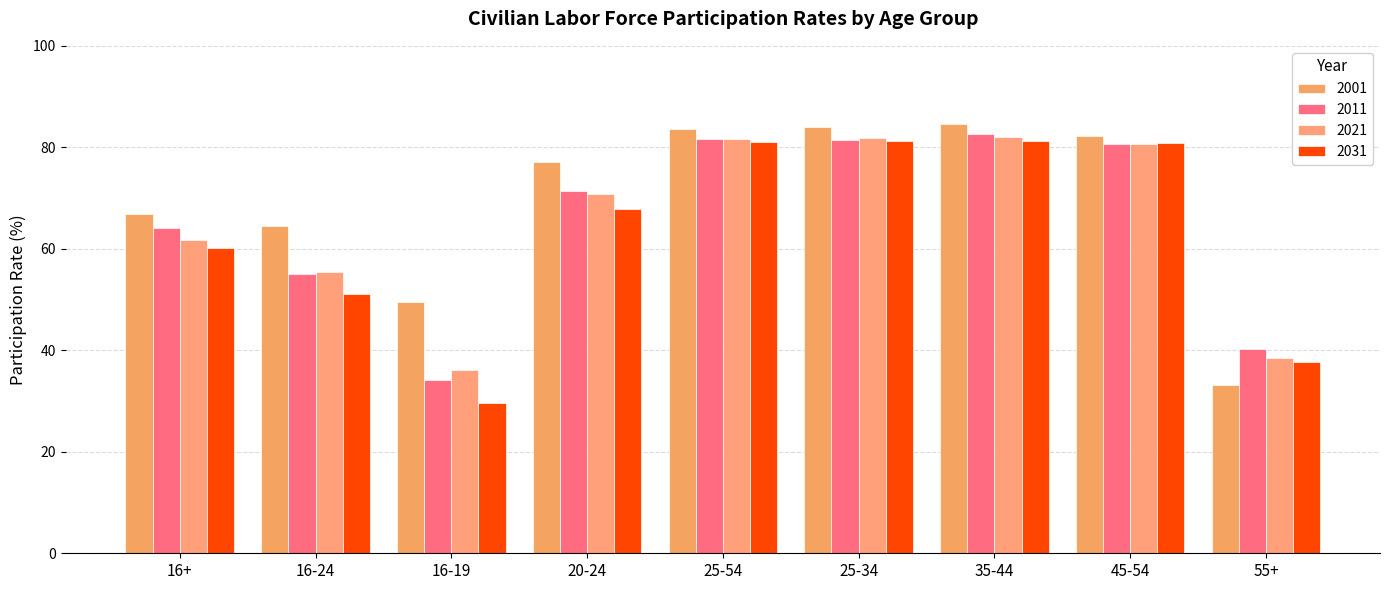

What is the sum of all 2001 values?

625.8